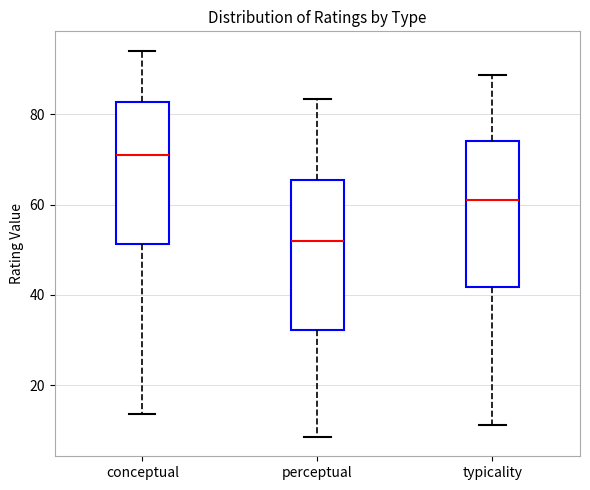

Which box's median line is the lowest?

perceptual